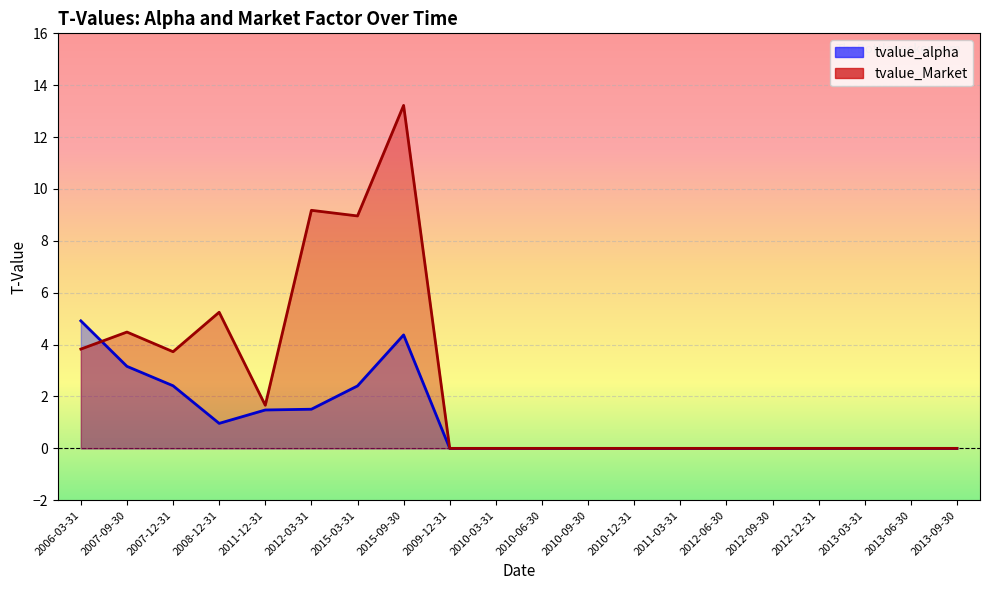

What is the label of the 15th point from the right?

2012-03-31